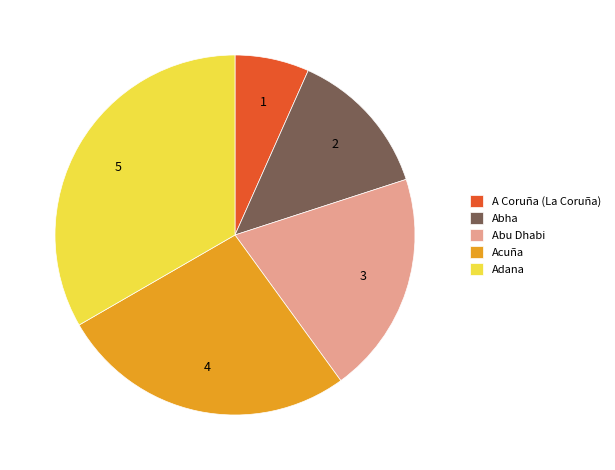

Do Abu Dhabi and A Coruña (La Coruña) together represent more than half of the pie?

No